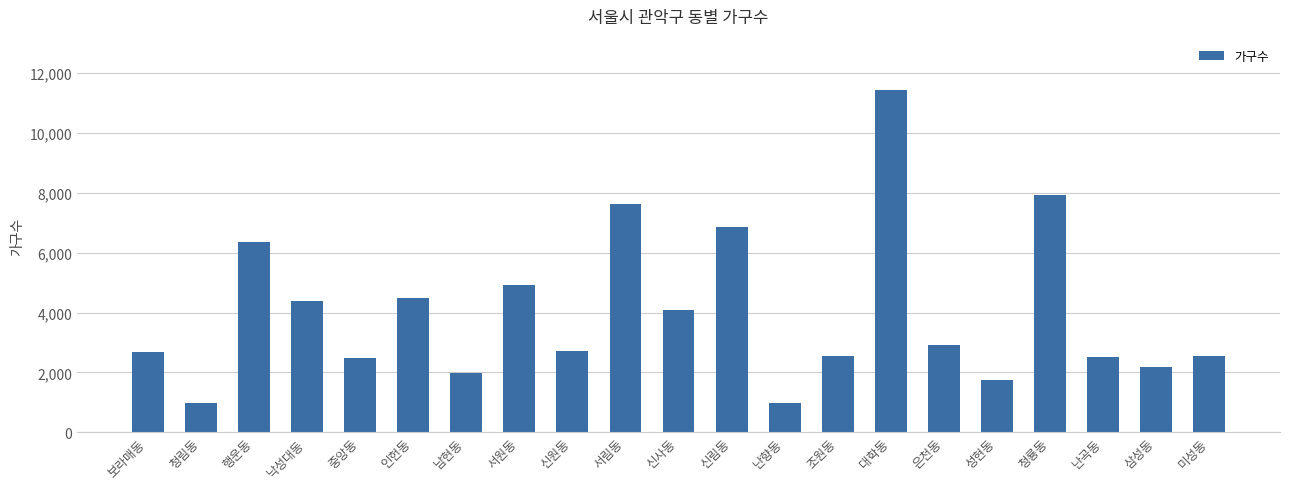

Approximately how many times larger is the value at 중앙동 compared to 남현동?

1.3